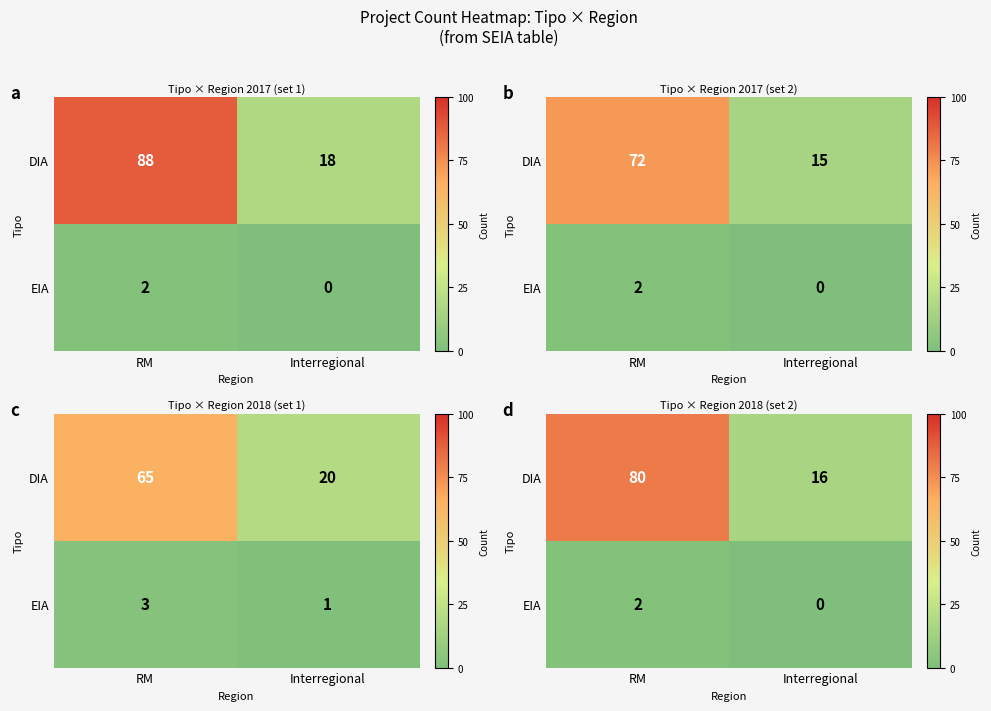

List the series in order of their peak value, lowest first.

EIA, DIA